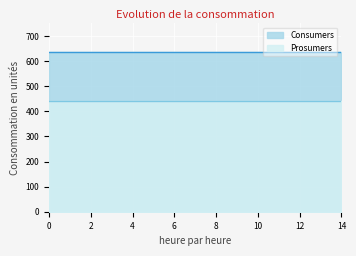

True or false: Prosumers and Consumers intersect in this chart.

False